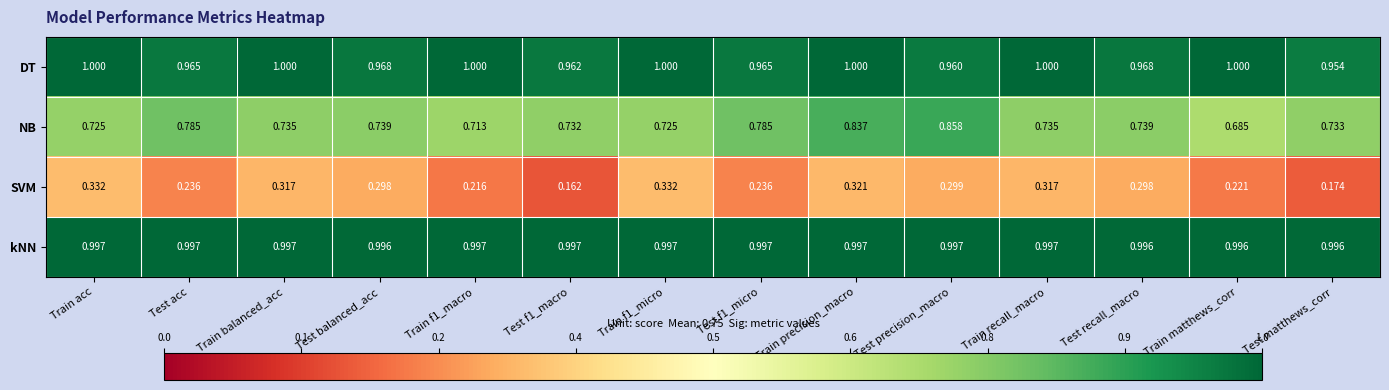

List the series in order of their peak value, lowest first.

SVM, NB, kNN, DT